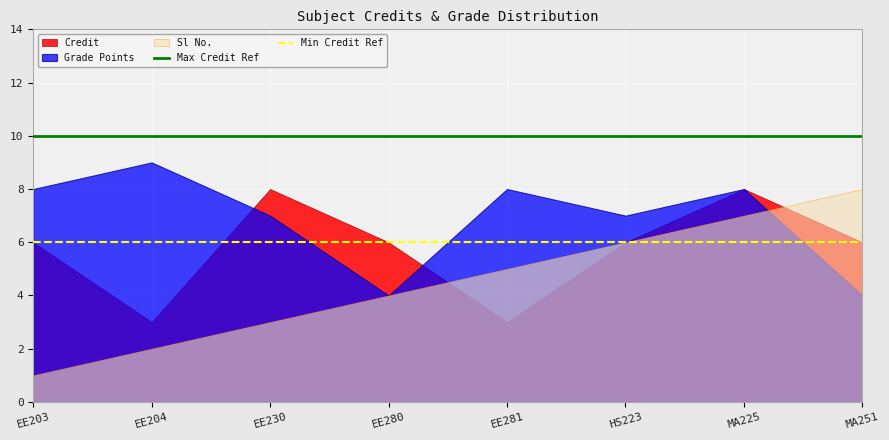

True or false: Min Credit Ref and Max Credit Ref intersect in this chart.

False